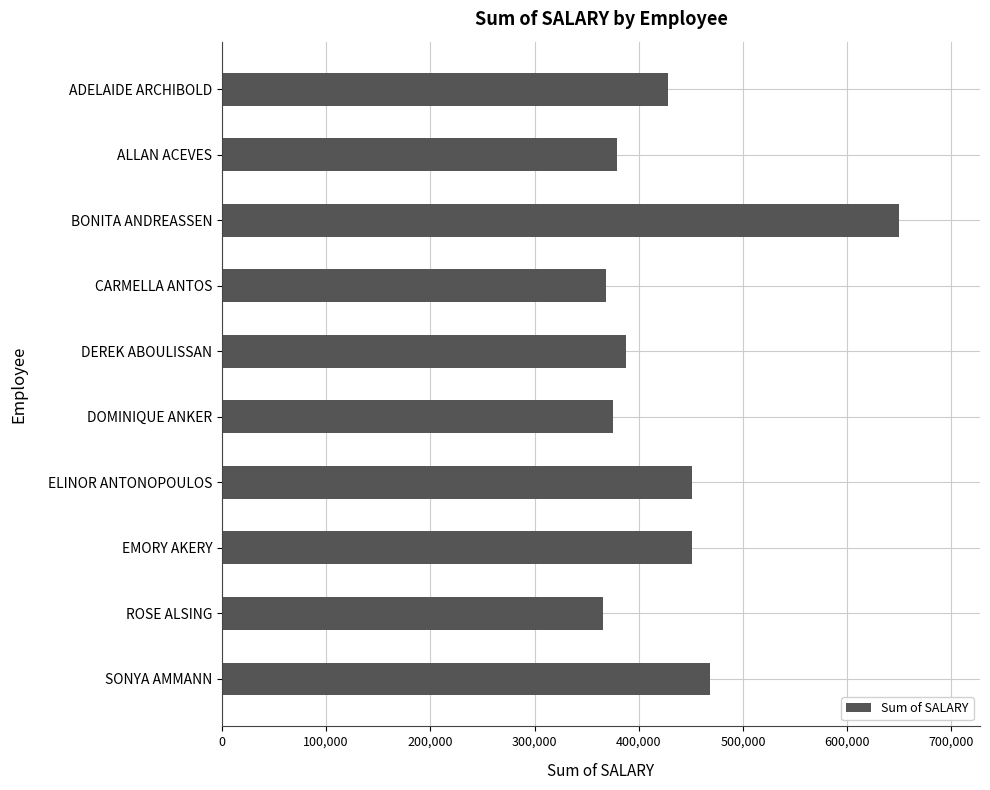

What is the change in value from ELINOR ANTONOPOULOS to SONYA AMMANN?

+17924